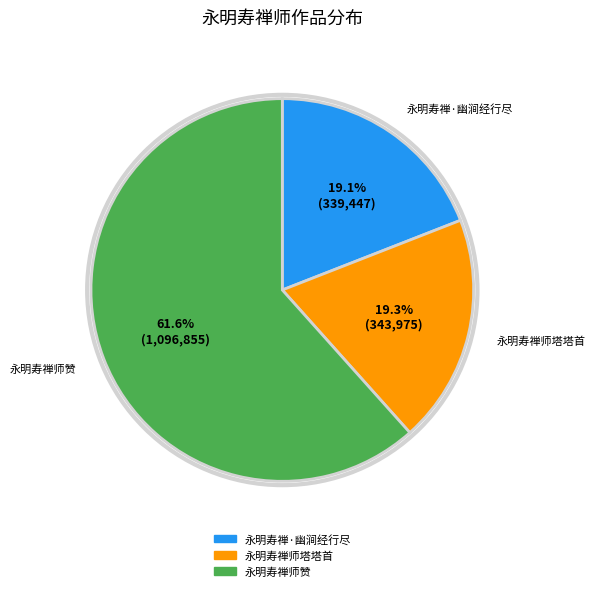

What percentage is the 永明寿禅·幽涧经行尽 slice, to the nearest percent?

19%